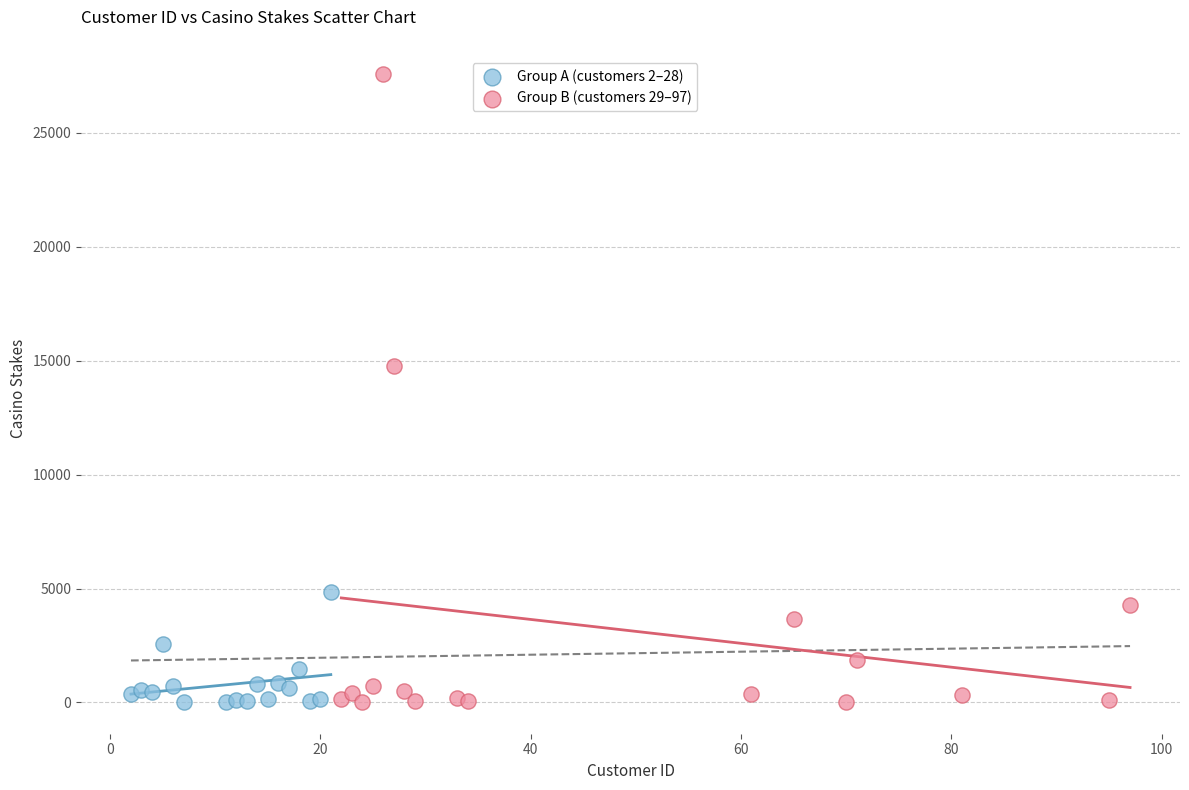

What are all the series names shown in the legend?

Group A (customers 2–28), Group B (customers 29–97)